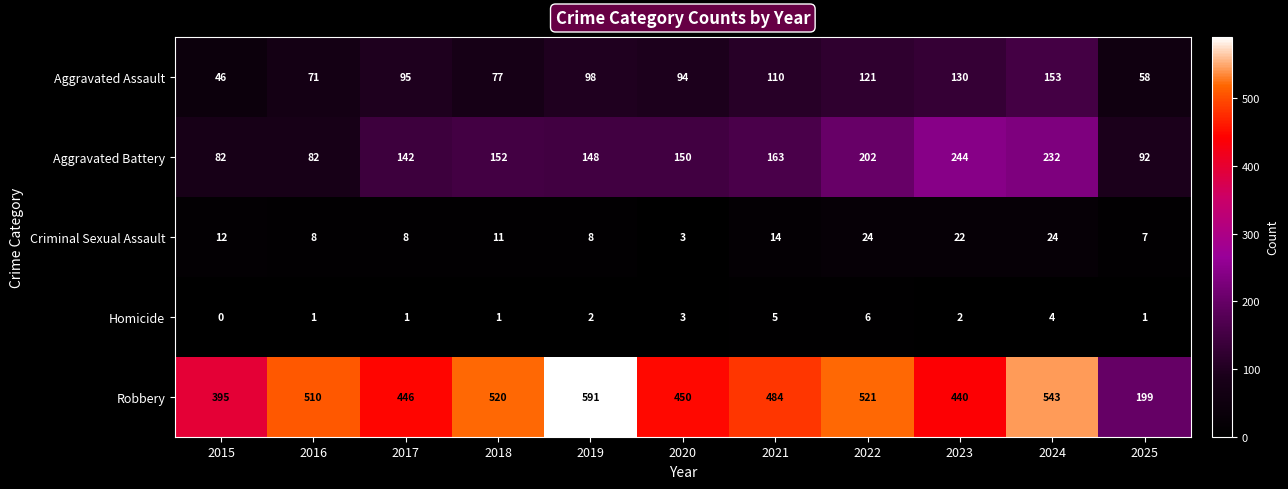

At which category is the sum across all series the highest?

2024